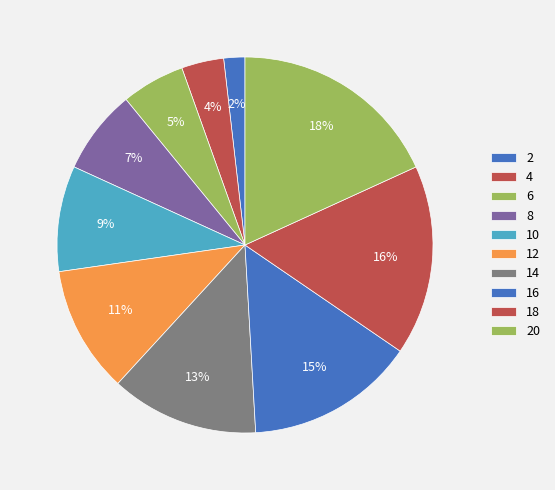

To the nearest percent, what percentage of the pie is 6?

5%